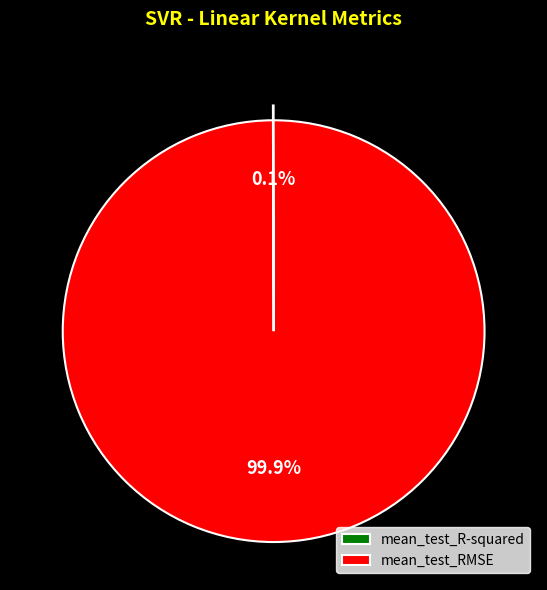

Which category has the biggest portion of the pie?

mean_test_RMSE